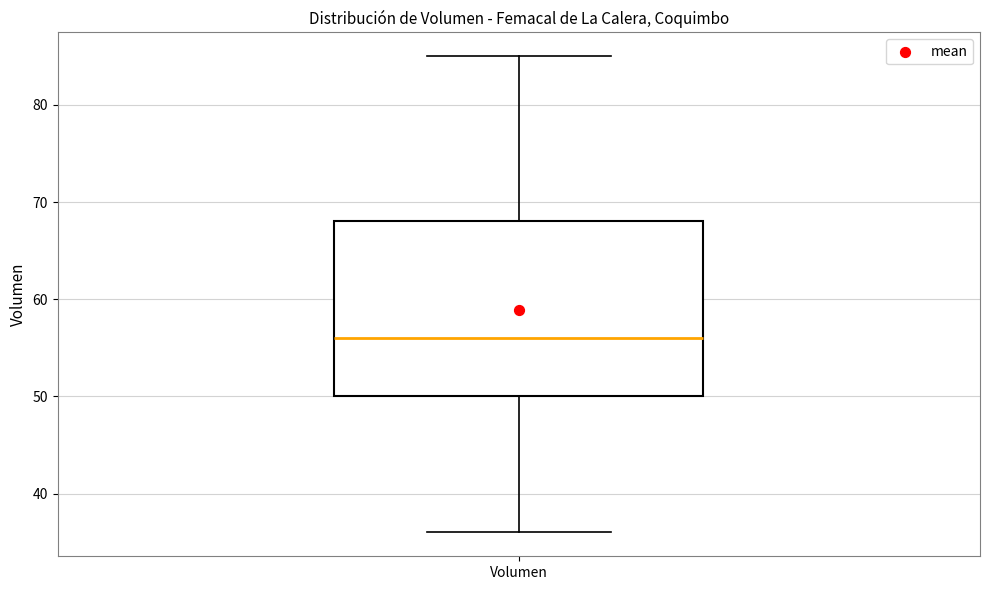

Read this box plot against the y-axis: the position of the median line, the range covered by the box, and the ends of both whiskers. The values are not printed on the chart, so give them approximately, as read against the axis.

median 56, box 50 to 68, whiskers 36 to 85